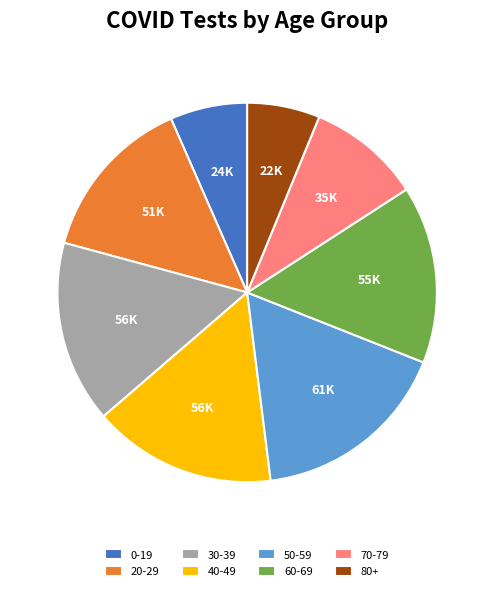

The 60-69 slice represents 1% of the pie. True or false?

False